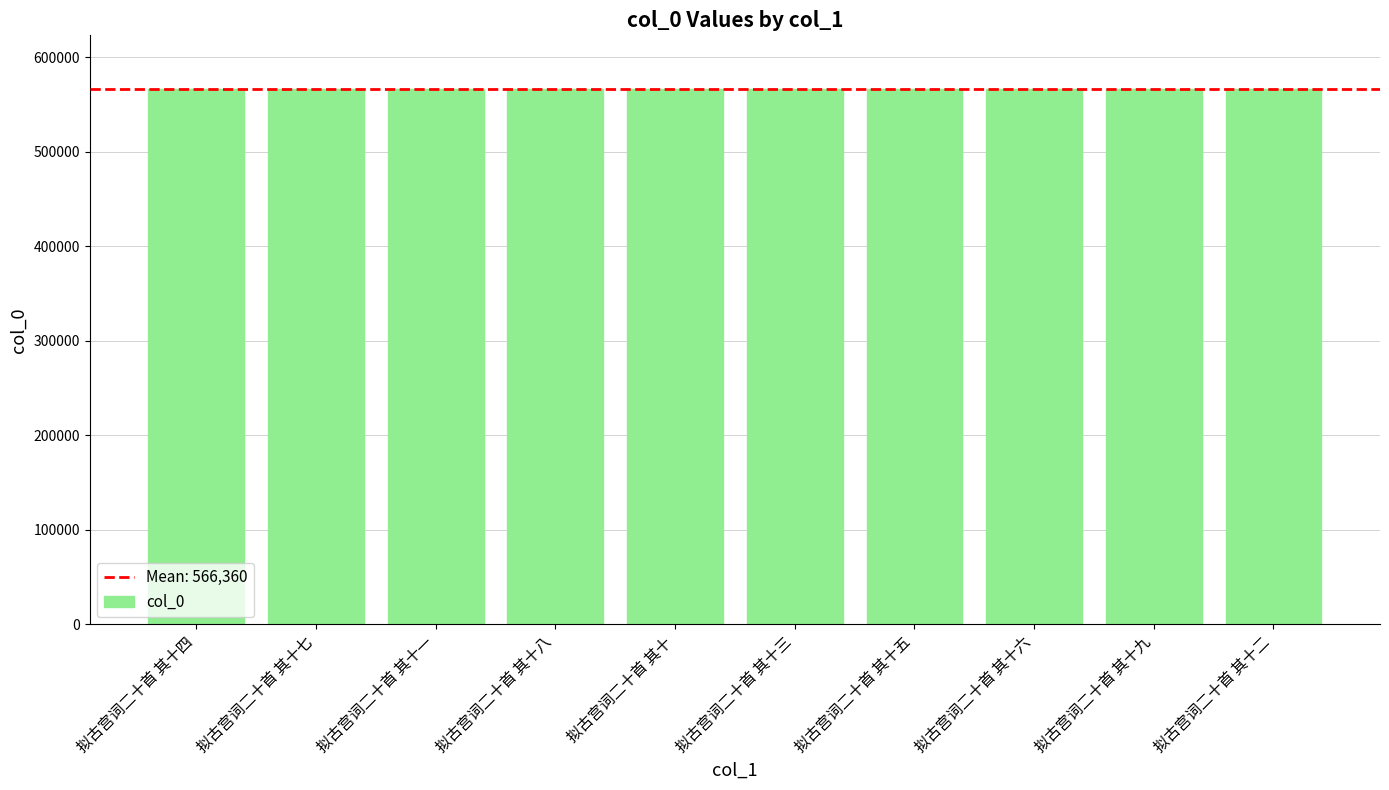

What is the greatest value displayed?

566365